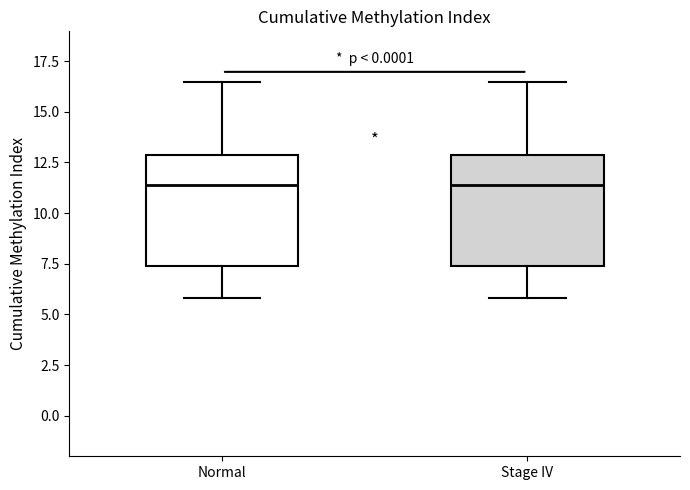

Reading left to right, read every box against the y-axis: the position of its median line, the range the box covers, and the ends of its whiskers. The values are not printed on the chart, so give them approximately, as read against the axis.

Normal: median 11.5, box 7.5 to 13.0, whiskers 6.0 to 16.5
Stage IV: median 11.5, box 7.5 to 13.0, whiskers 6.0 to 16.5